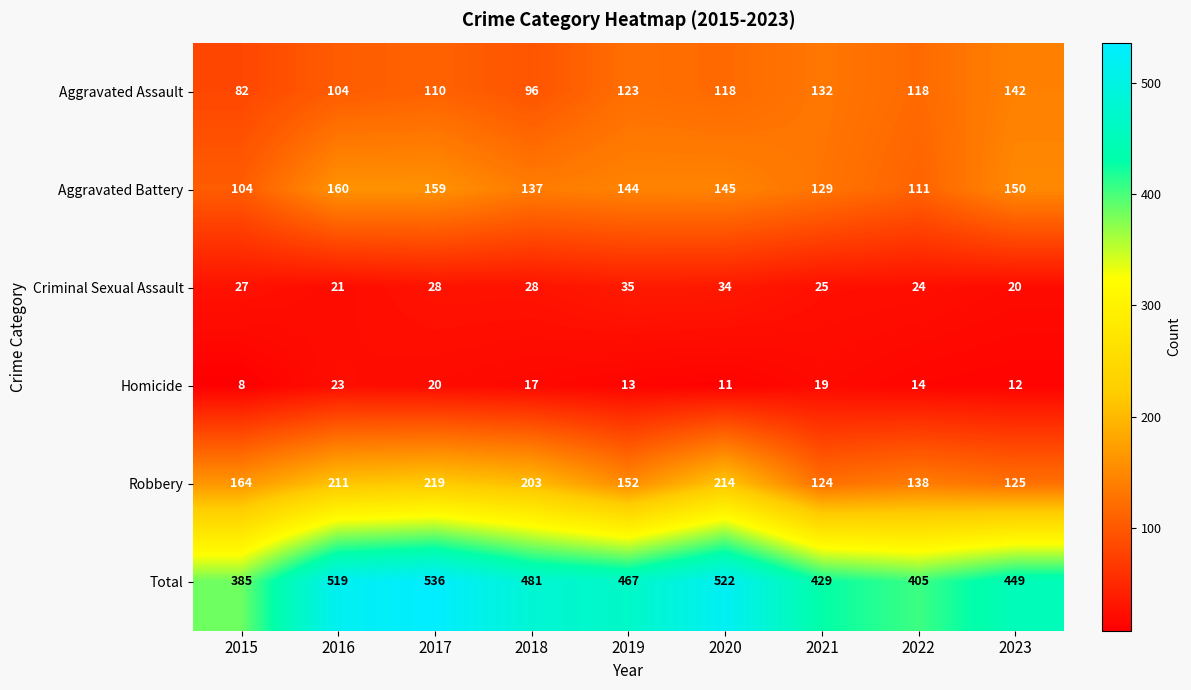

What is the sum of the Aggravated Assault values at 2017 and 2022?

228